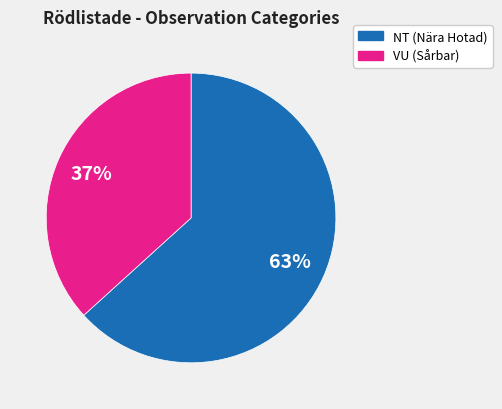

Does any single category account for the majority?

Yes